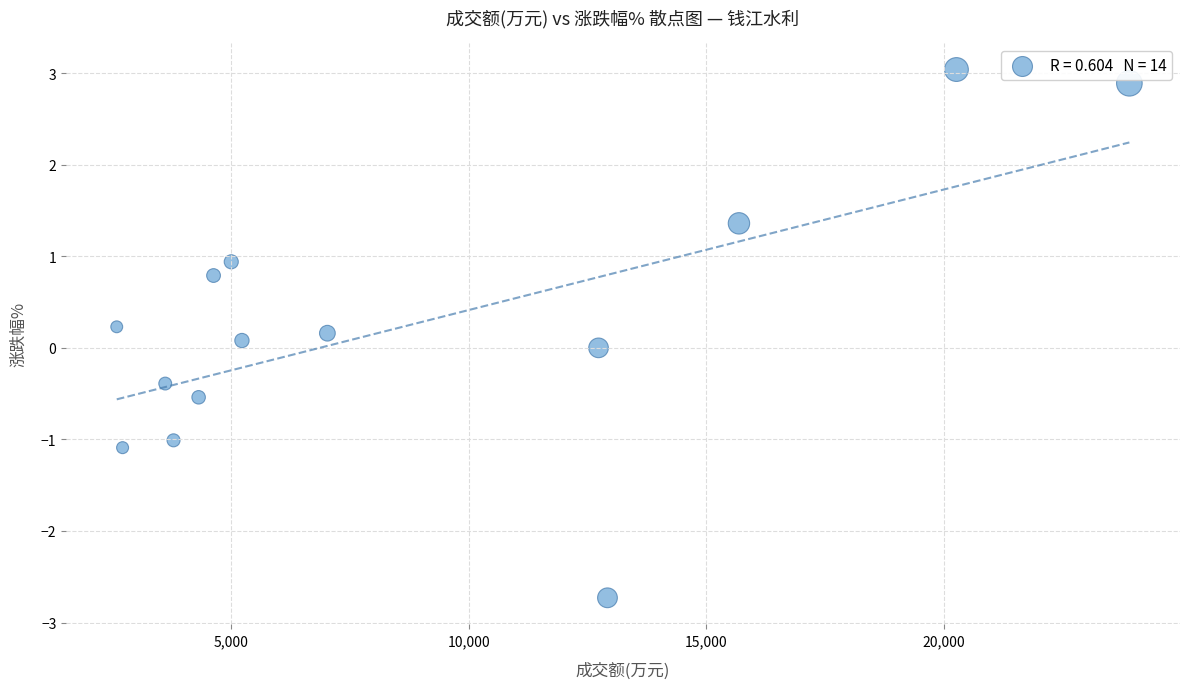

What is the range of X values (max minus min)?

21320.0